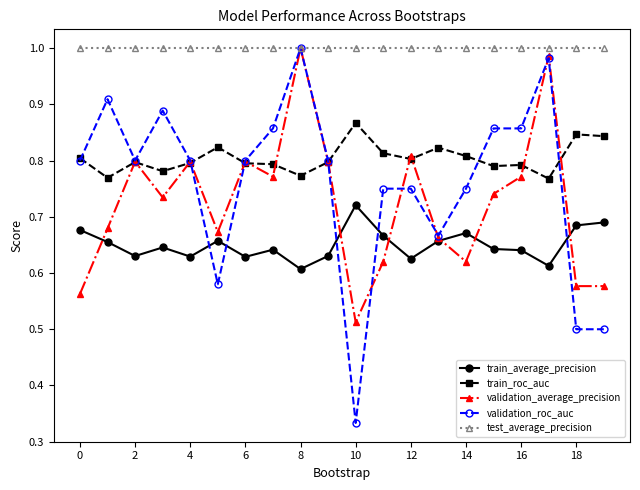

Which series has the largest range (max minus min)?

validation_roc_auc